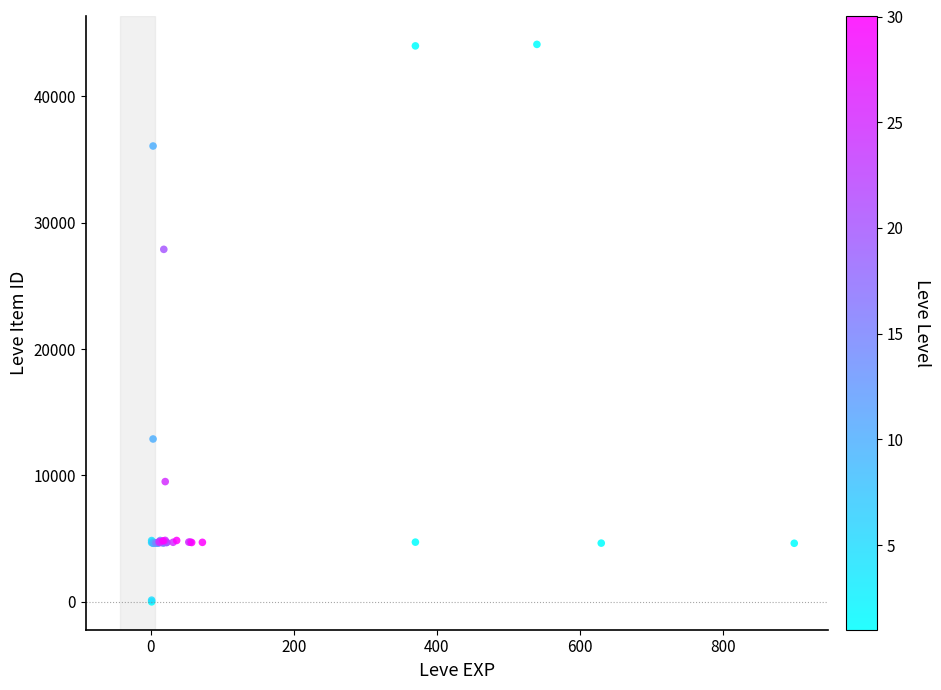

What Y value in the scatter plot is closest to 22050?

27884